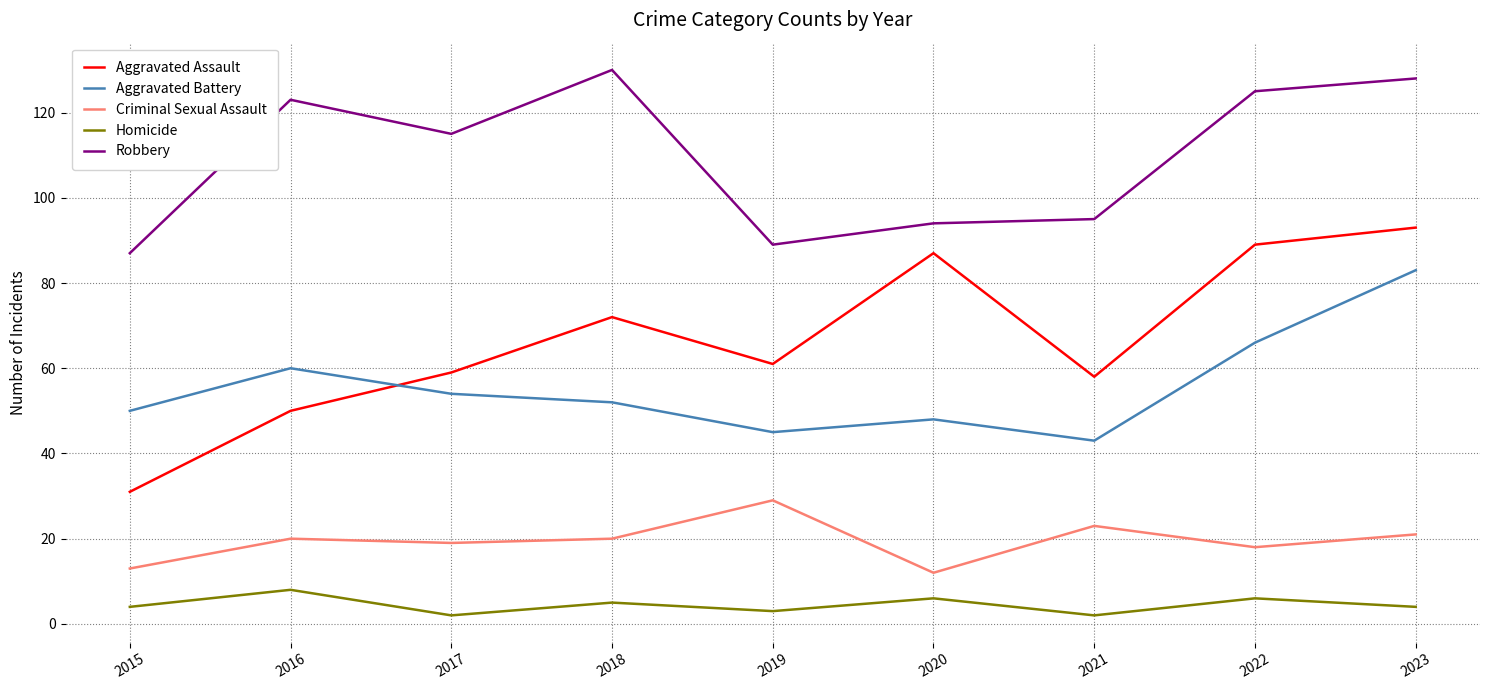

Reading left to right, what are all the values shown in this chart?

Aggravated Assault: 31	50	59	72	61	87	58	89	93
Aggravated Battery: 50	60	54	52	45	48	43	66	83
Criminal Sexual Assault: 13	20	19	20	29	12	23	18	21
Homicide: 4	8	2	5	3	6	2	6	4
Robbery: 87	123	115	130	89	94	95	125	128